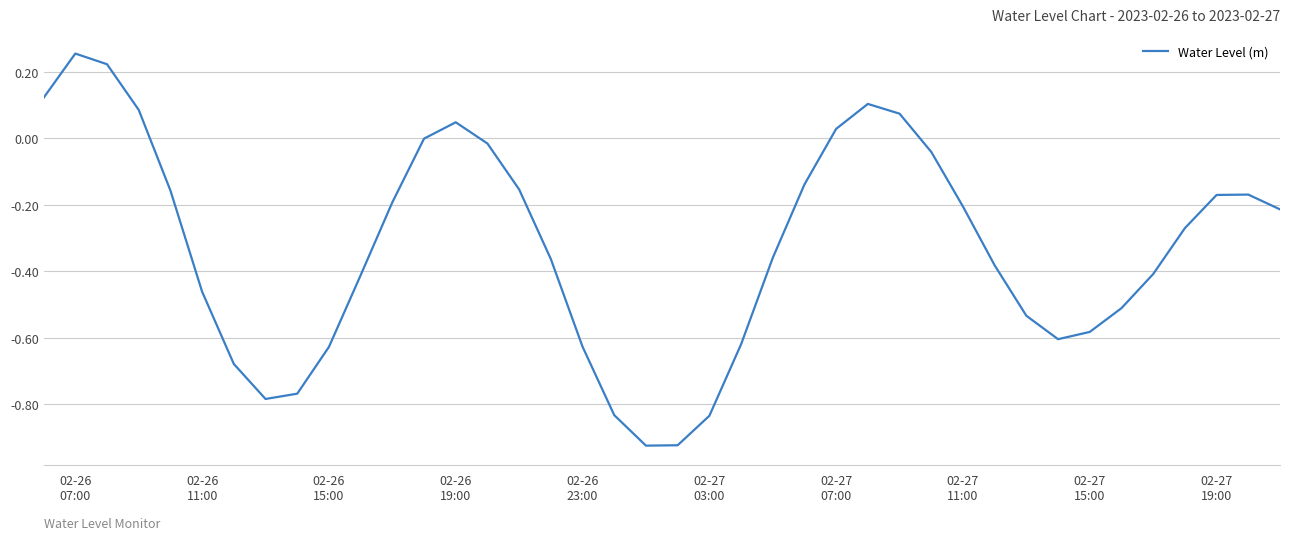

Is this an area chart (filled region under the line)?

No